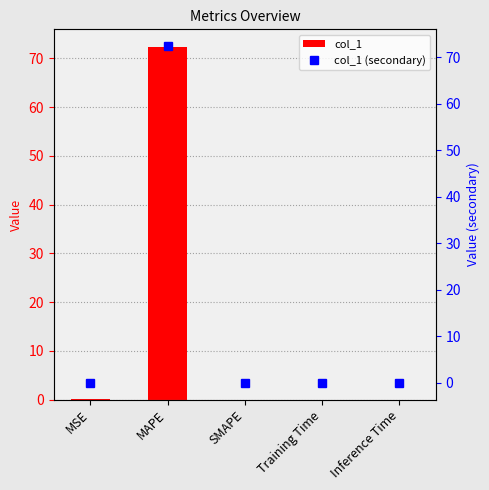

The col_1 (secondary) series shows 0.0 at Training Time. True or false?

False